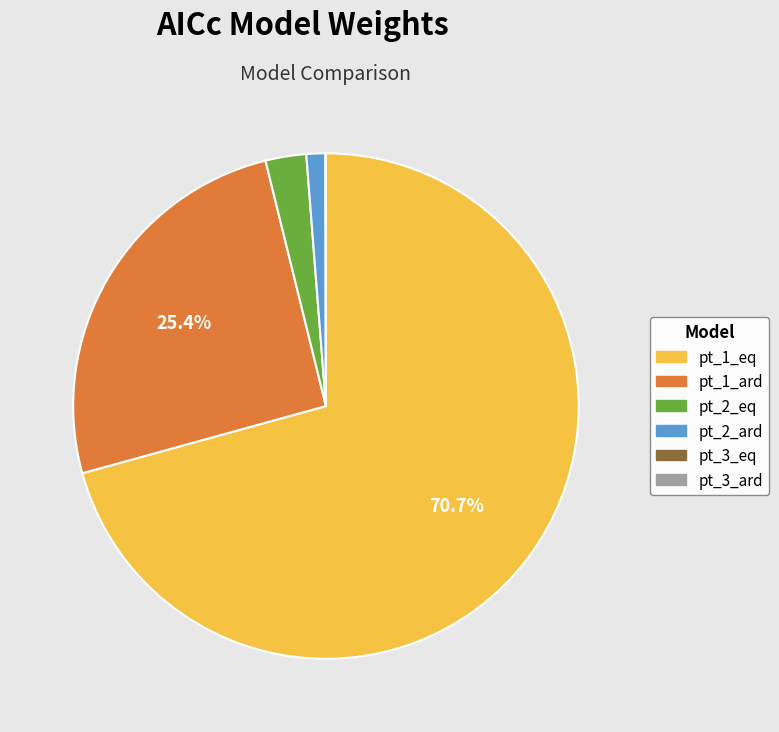

Is the sum of pt_2_ard and pt_2_eq greater than half?

No